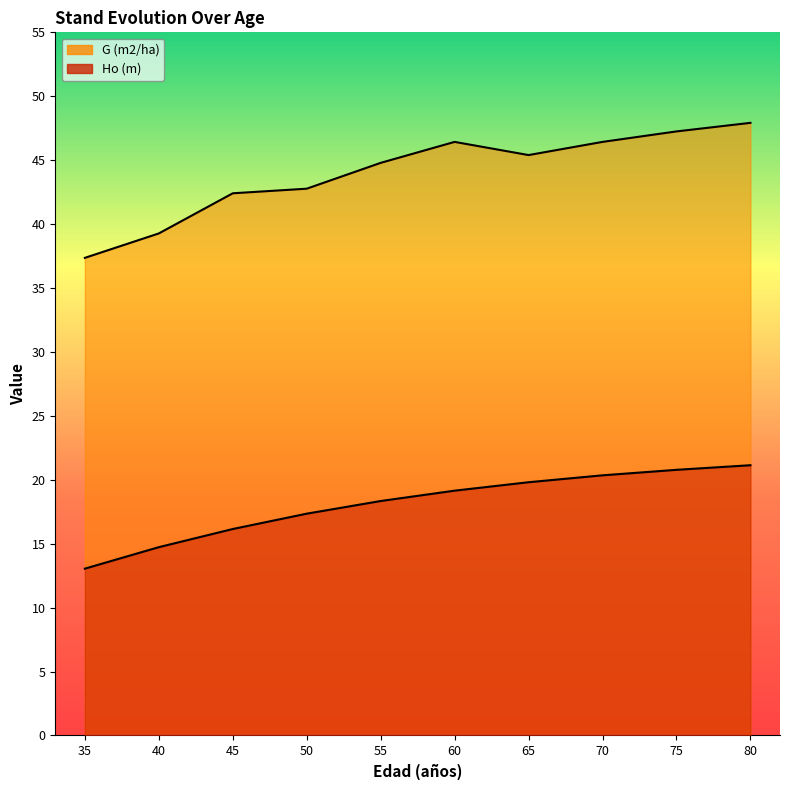

Which series has the largest range (max minus min)?

G (m2/ha)